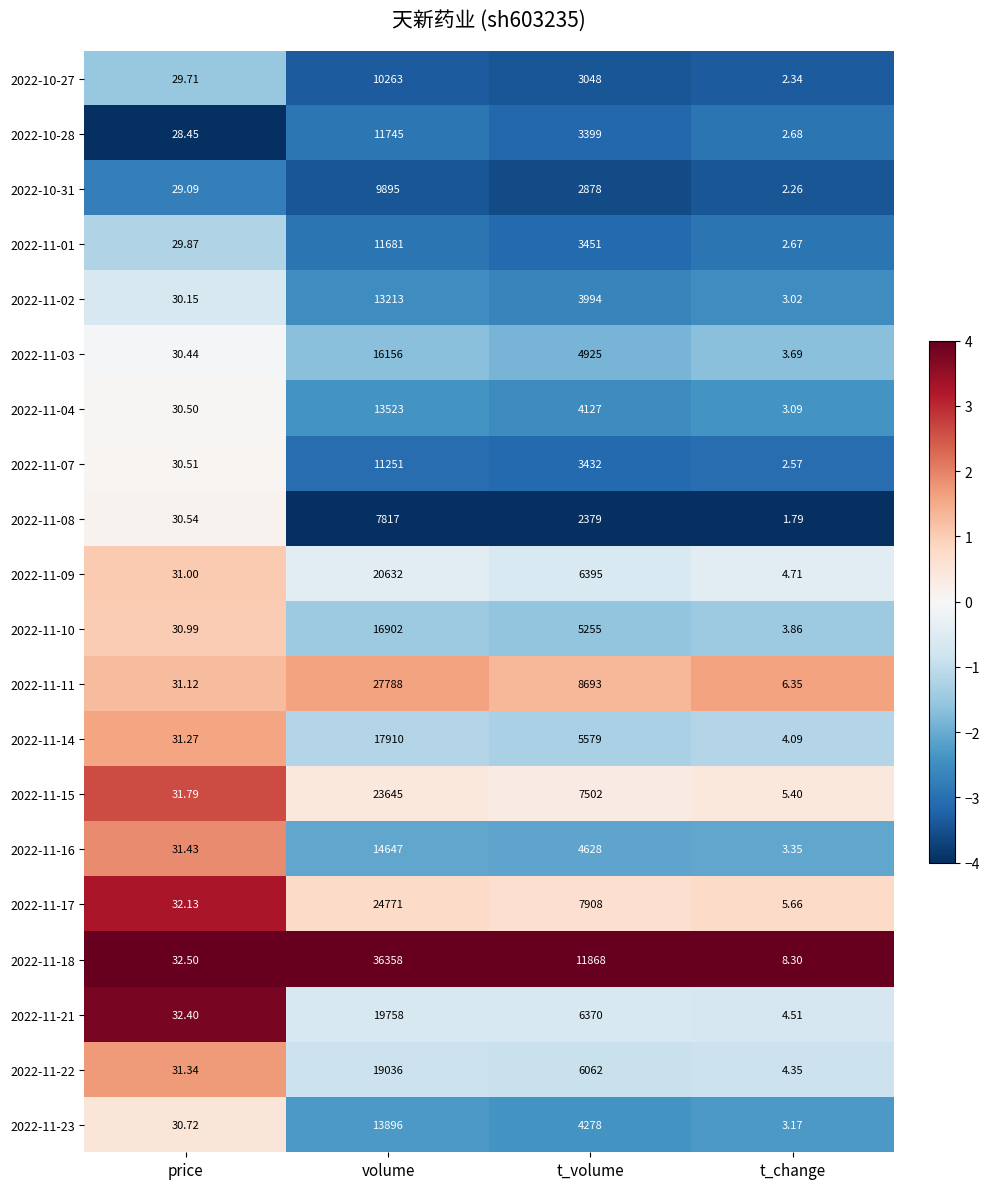

List the labels in order of 2022-11-15 value, largest first.

volume, t_volume, price, t_change